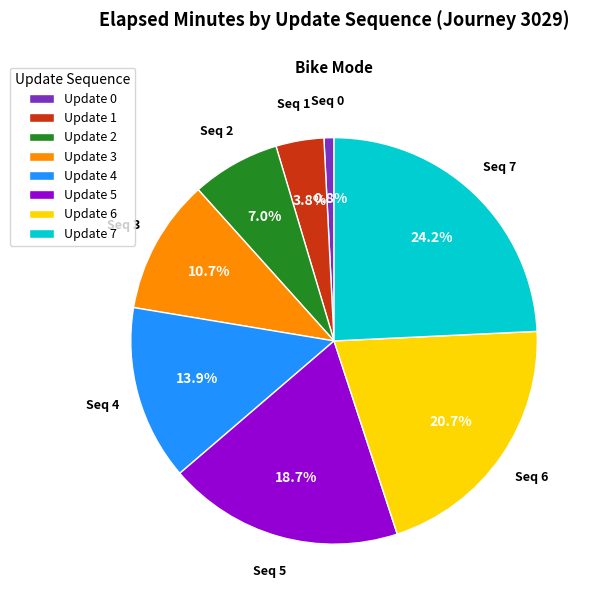

Approximately how many times larger is the value at Update 5 compared to Update 4?

1.3